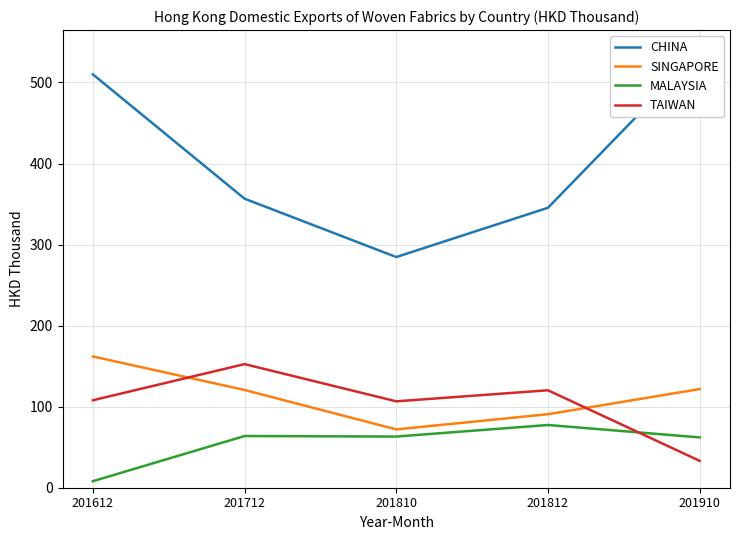

What is the value of the MALAYSIA point at the 4th from the left?

77.4